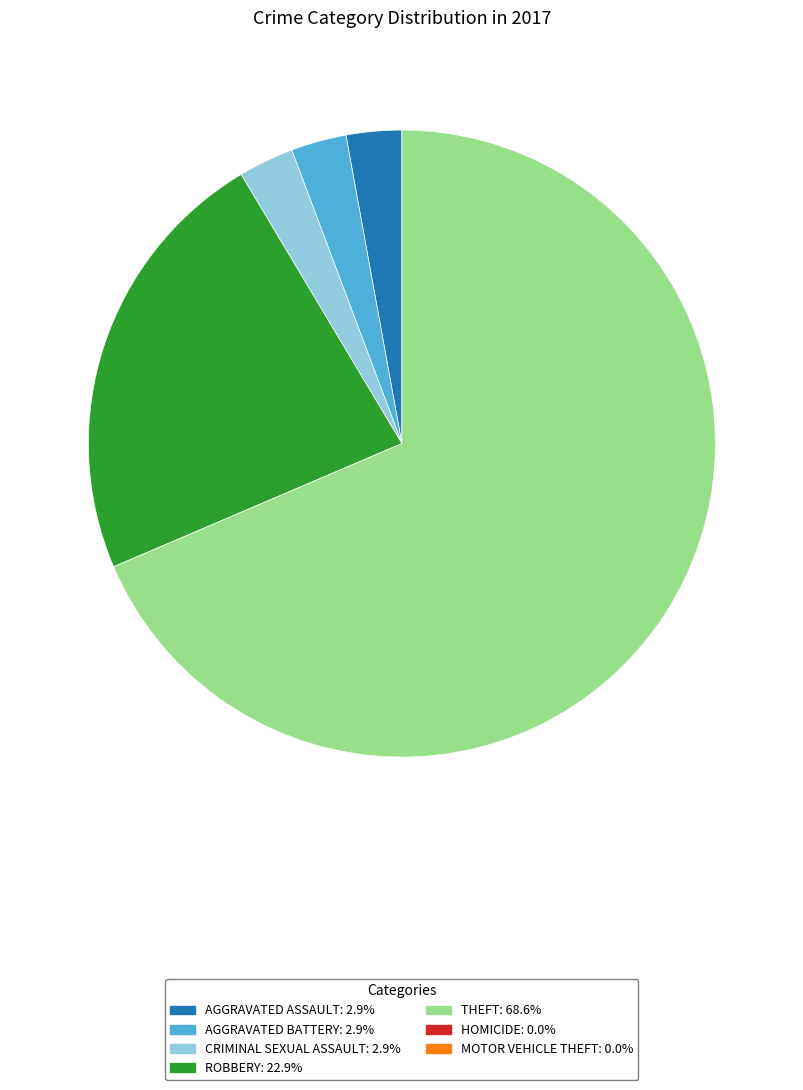

Is there a majority slice in this chart?

Yes